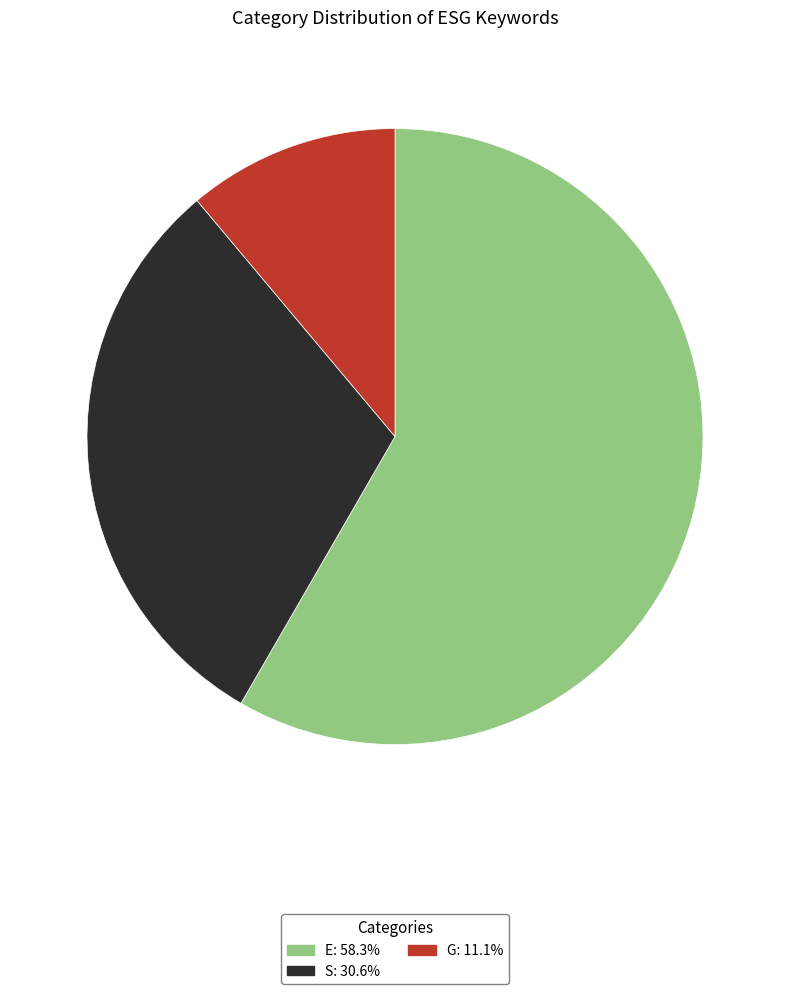

Which has a higher value, E or S?

E